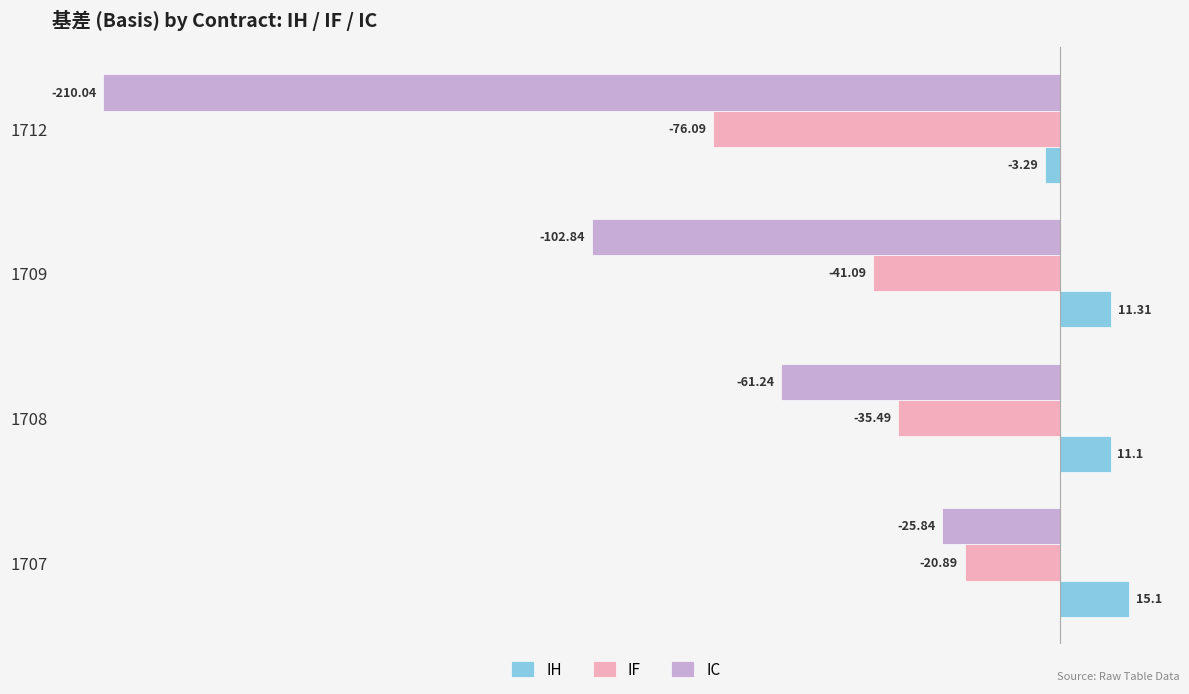

Is the value of IC at 1709 greater than the value of IF at 1708?

No